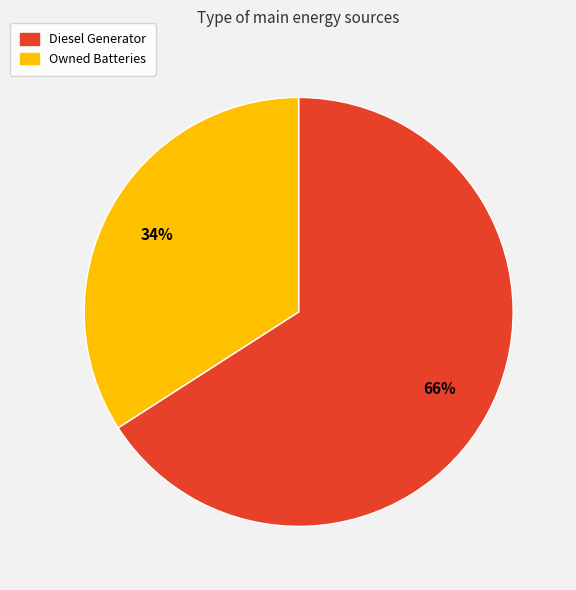

To the nearest percent, what is the difference between the largest and smallest slice percentages?

32%